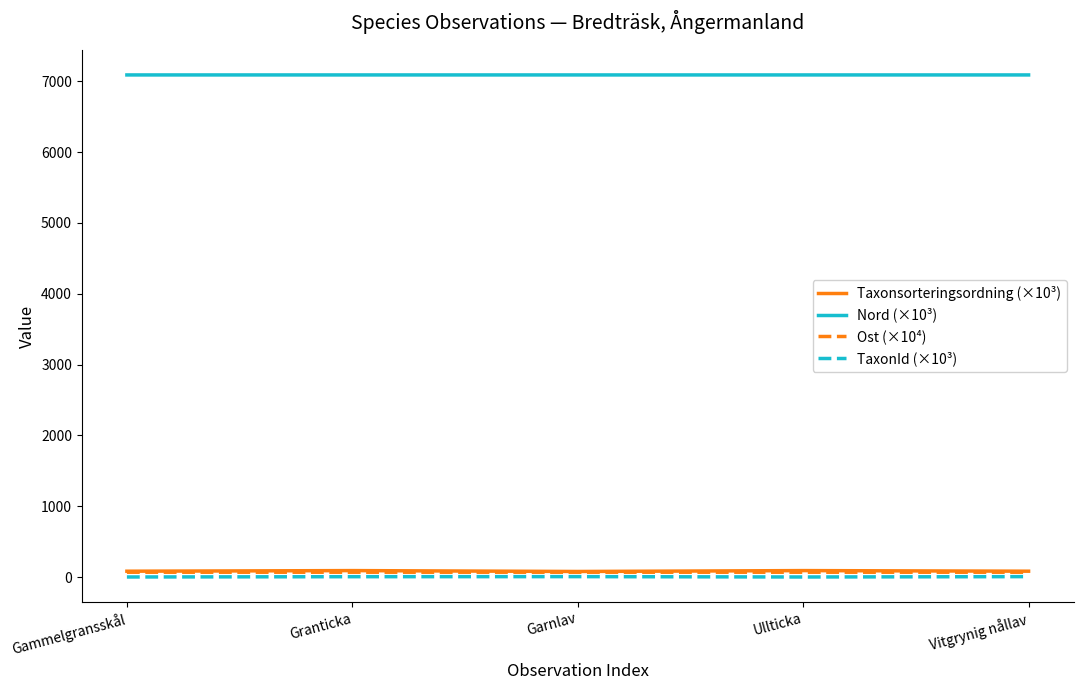

What is the sum of all Taxonsorteringsordning (×10³) values?

428.0